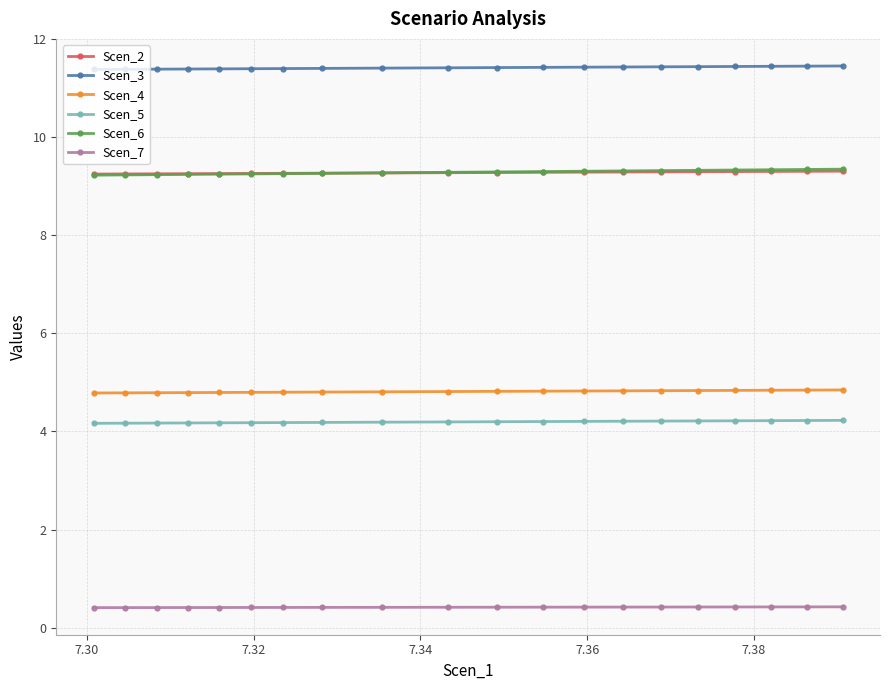

How many Scen_2 values are between 9 and 10?

20